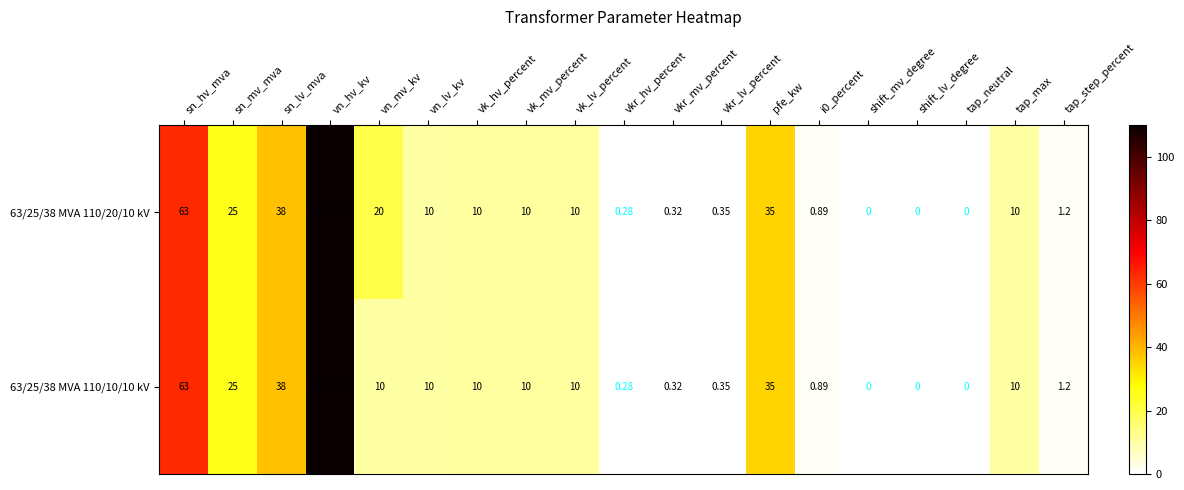

List the series in order of their overall mean, highest first.

63/25/38 MVA 110/20/10 kV, 63/25/38 MVA 110/10/10 kV